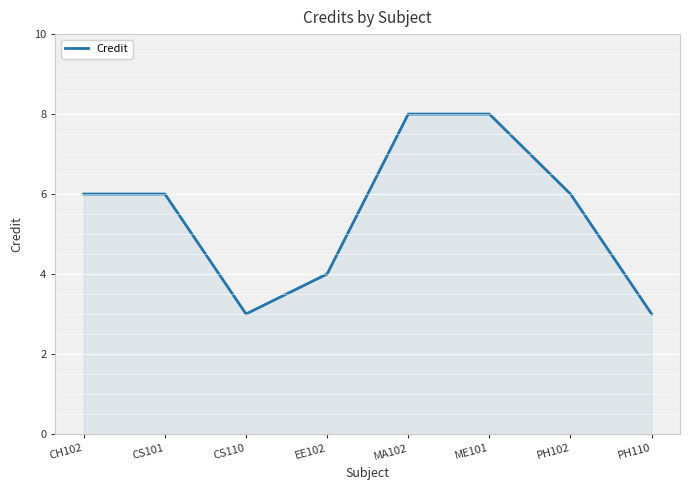

Reading left to right, transcribe all the data shown in this chart.

6	6	3	4	8	8	6	3